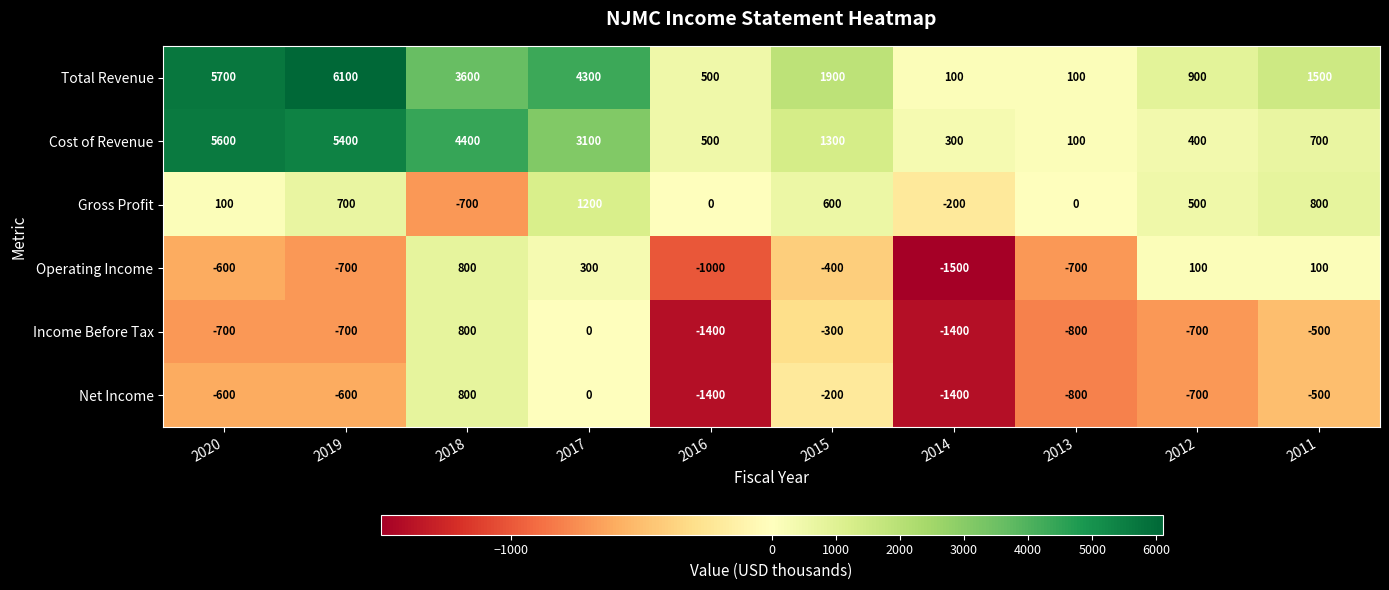

Is the value of Operating Income at 2017 greater than the value of Income Before Tax at 2018?

No